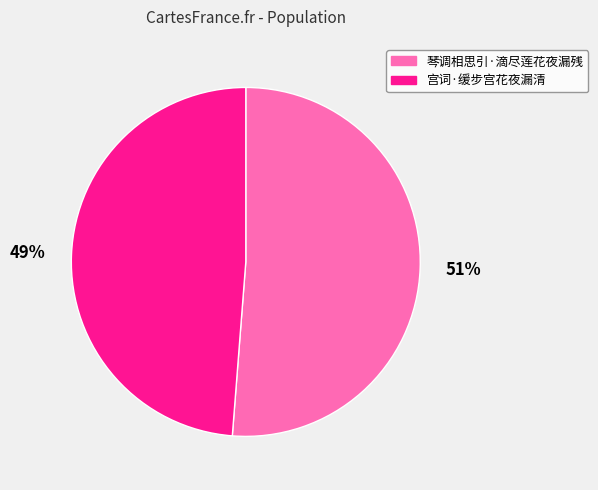

Do 琴调相思引·滴尽莲花夜漏残 and 宫词·缓步宫花夜漏清 together represent more than half of the pie?

Yes